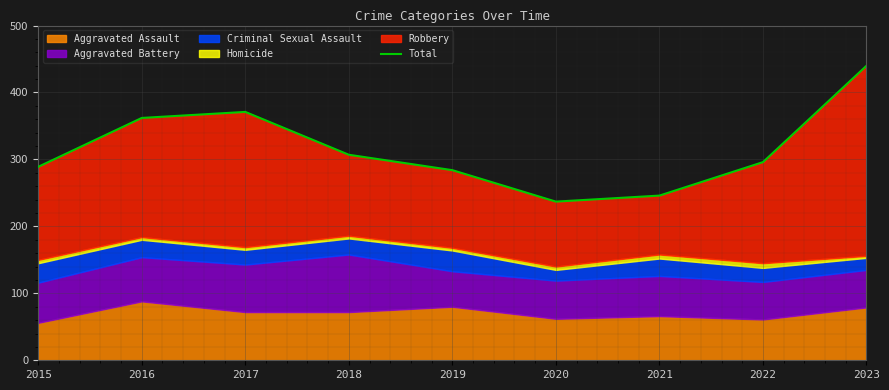

What is the change in value from 2020 to 2021?

+9